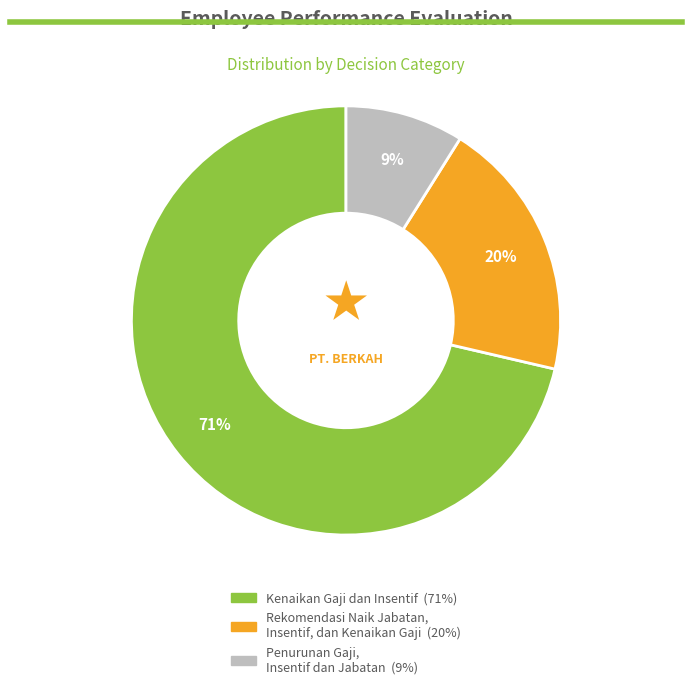

Is it true that Kenaikan Gaji dan Insentif is 71% of the pie?

True